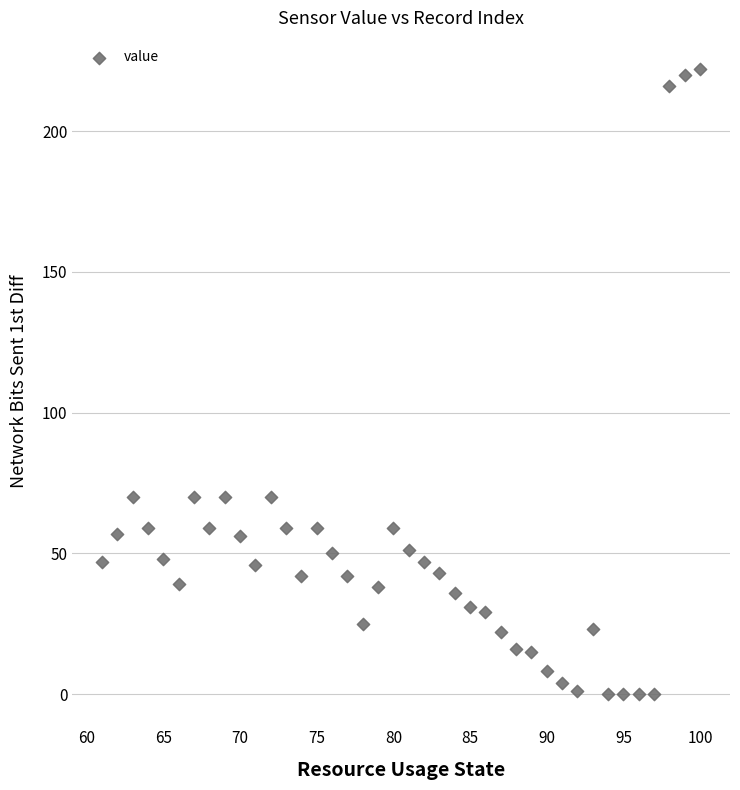

What is the range of X values (max minus min)?

39